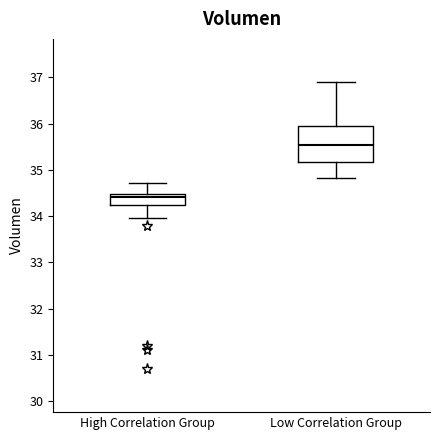

Reading left to right, read every box against the y-axis: the position of its median line, the range the box covers, and the ends of its whiskers. The values are not printed on the chart, so give them approximately, as read against the axis.

High Correlation Group: median 34.4, box 34.2 to 34.5, whiskers 34.0 to 34.7
Low Correlation Group: median 35.5, box 35.2 to 35.9, whiskers 34.8 to 36.9